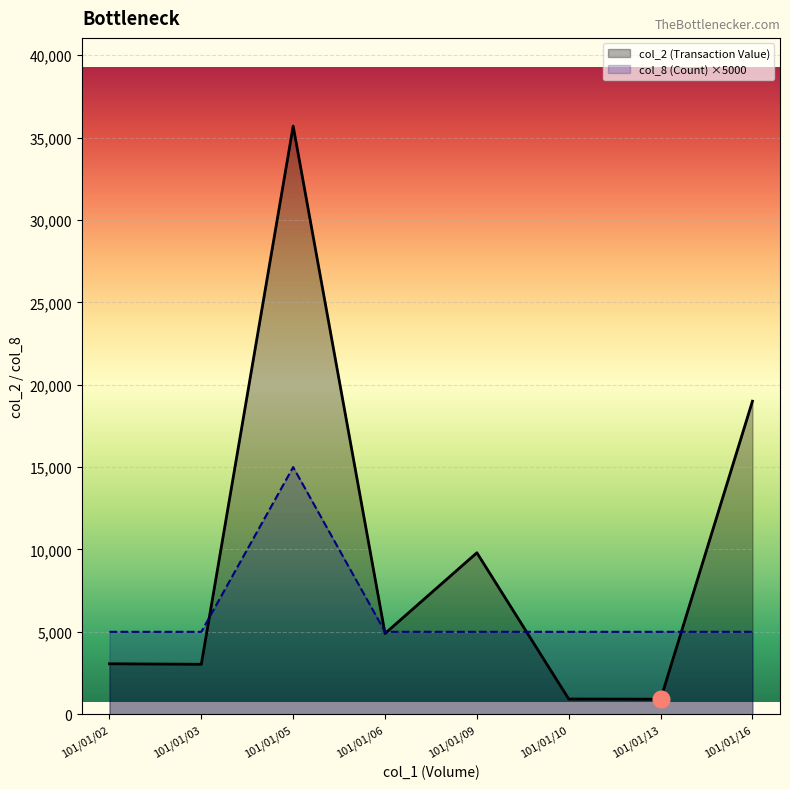

At which category does col_2 (Transaction Value) reach its first local valley?

101/01/03